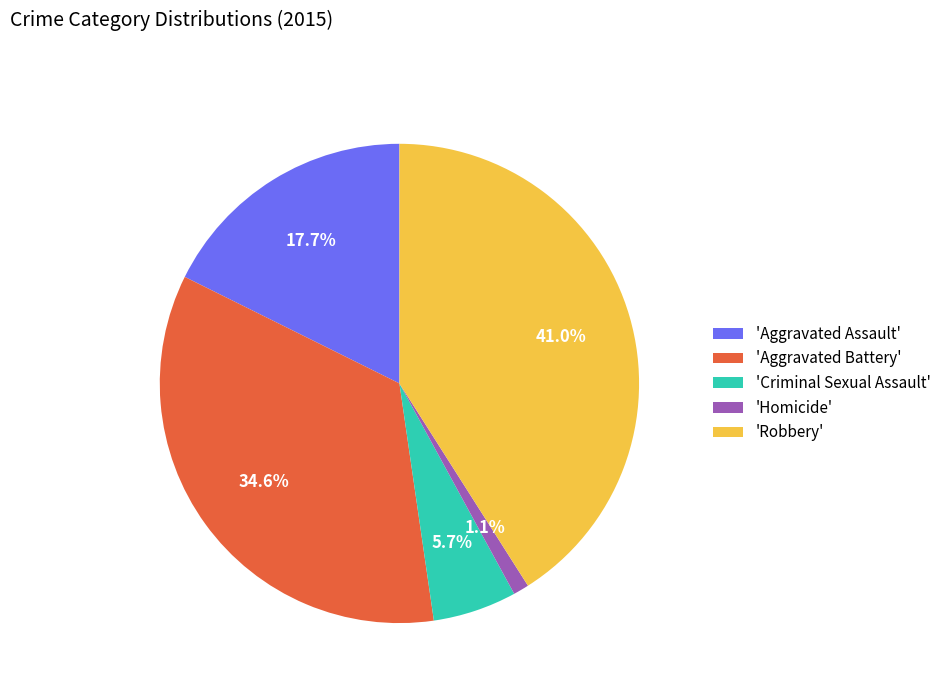

Between 'Aggravated Battery' and 'Criminal Sexual Assault', which is larger?

'Aggravated Battery'